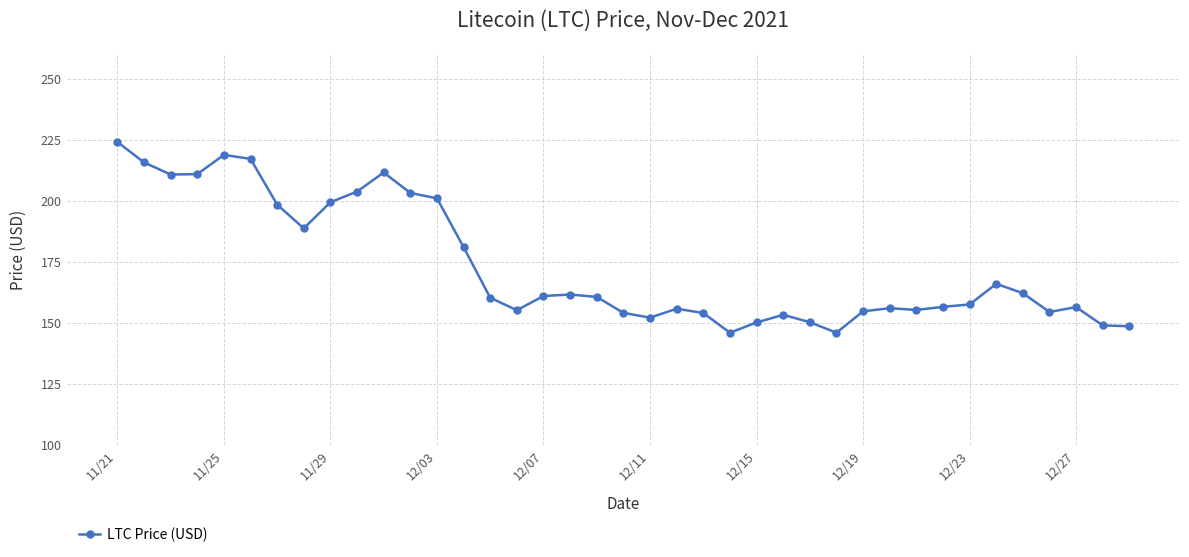

What is the sum of all values?

6760.8